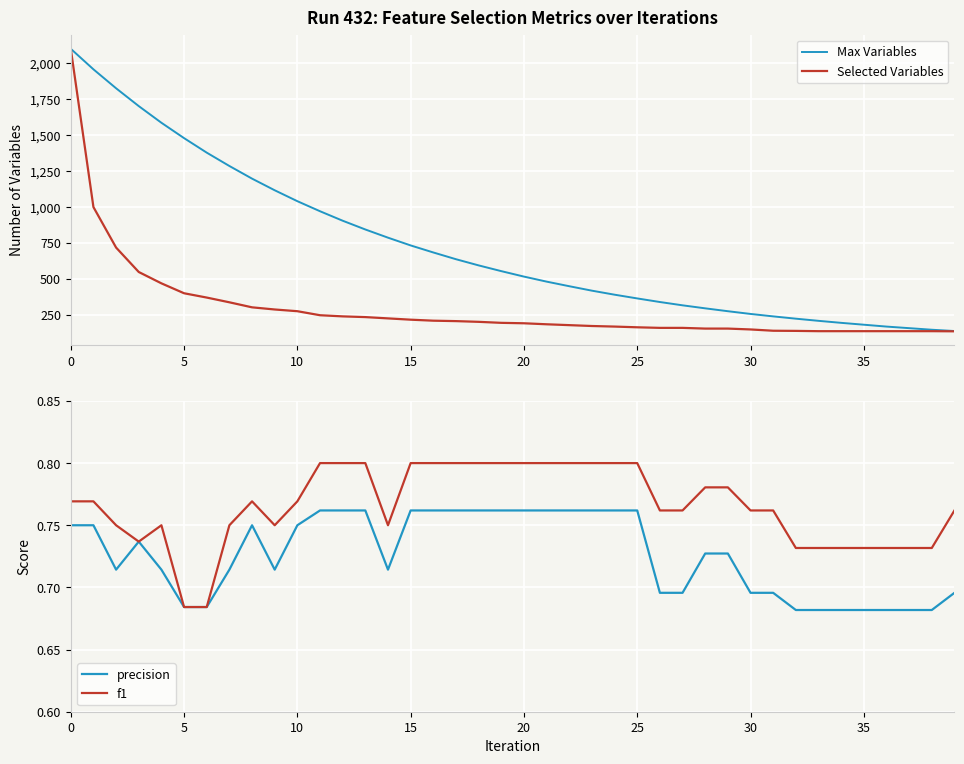

True or false: Max Variables and f1 intersect in this chart.

False